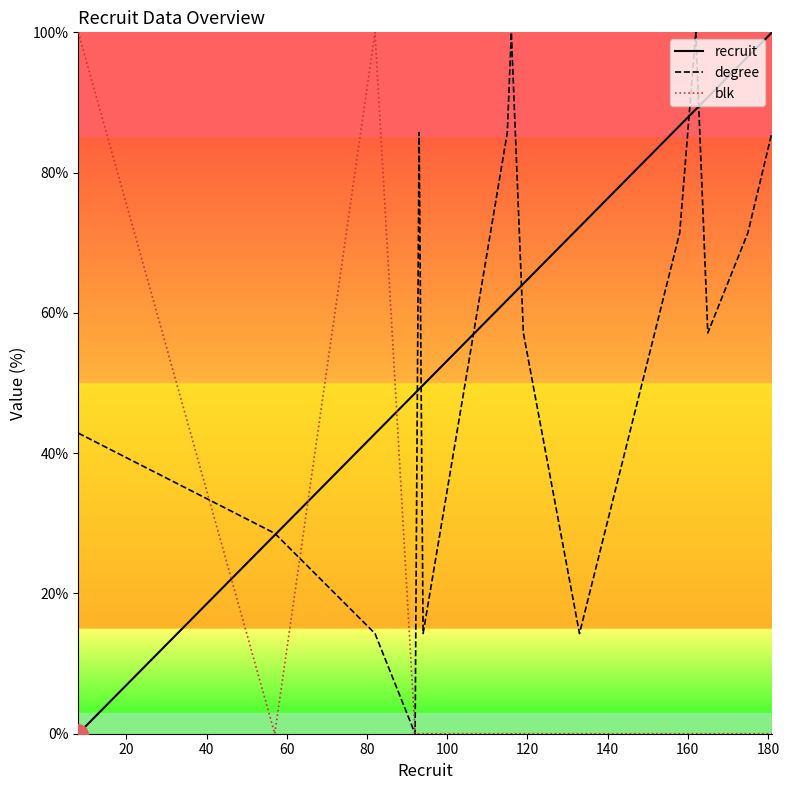

After their last crossing, which series has the higher values: recruit or blk?

recruit